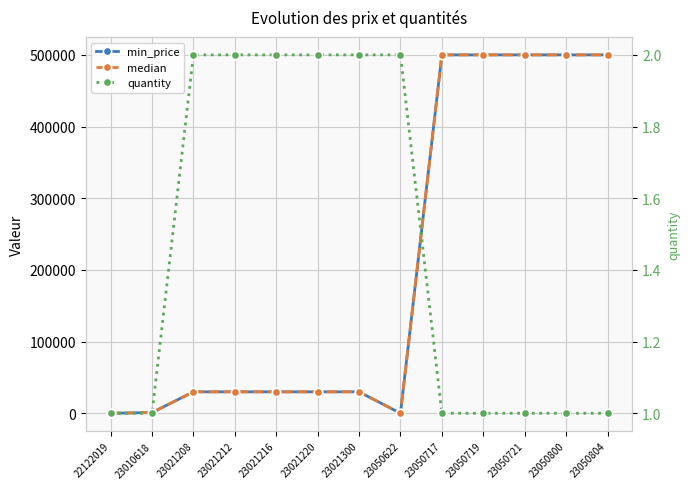

Which label corresponds to the largest value in the chart?

23050717